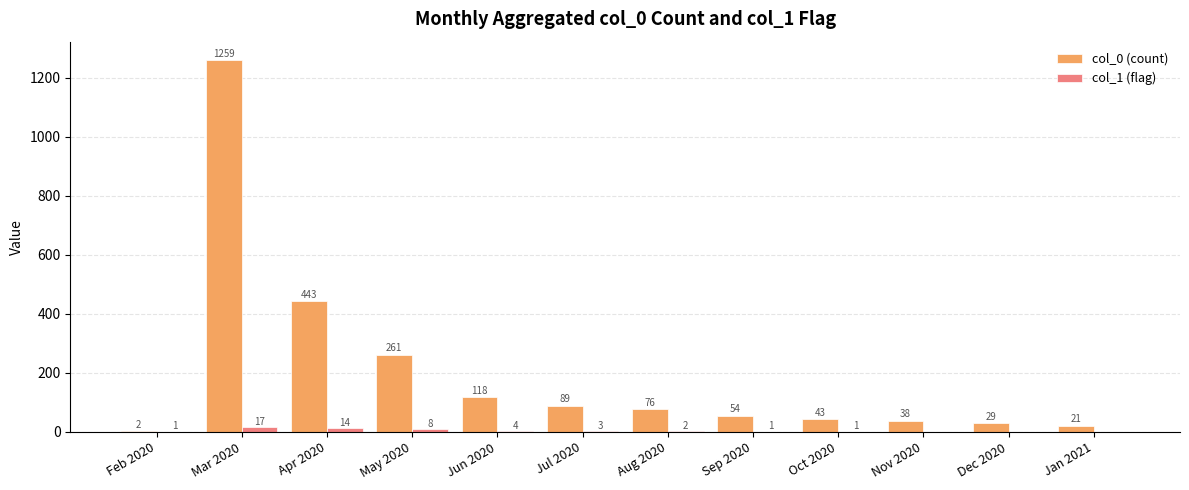

Where does the col_1 (flag) series first go above 2?

Mar 2020